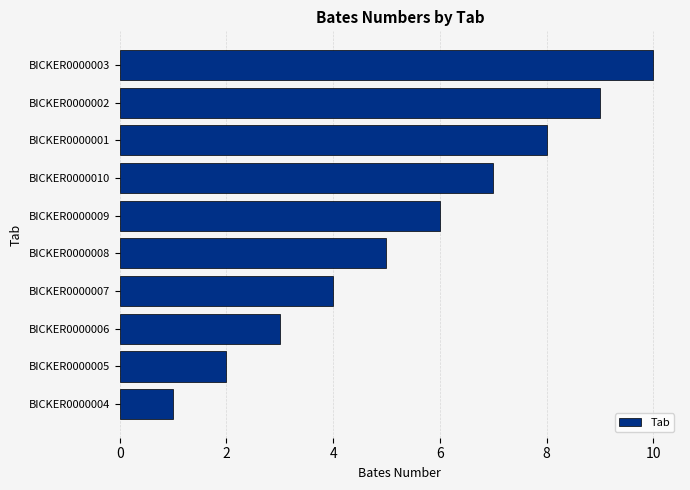

What is the ratio of the value at BICKER0000003 to the value at BICKER0000008?

2.0